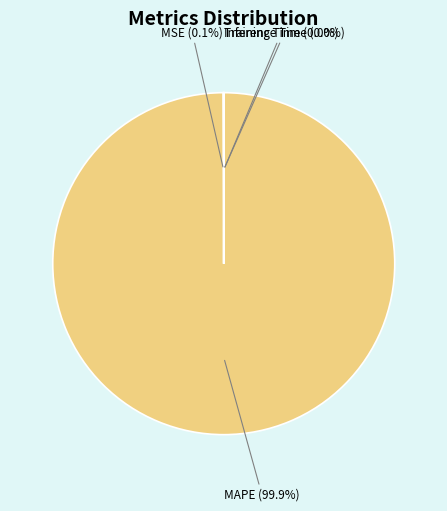

Does any single category account for the majority?

Yes